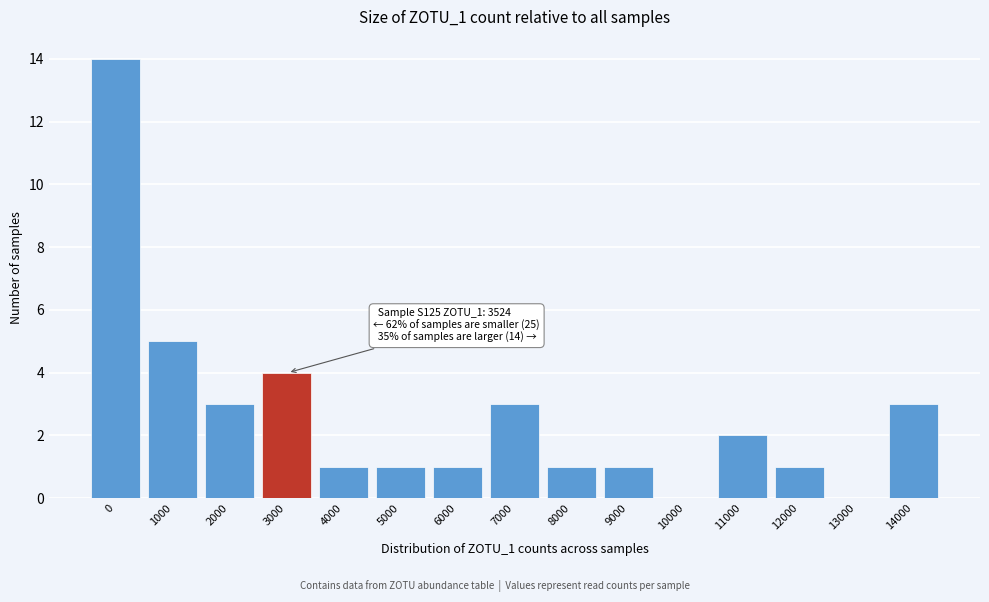

Reading right to left, transcribe all the data shown in this chart.

14000=3	13000=0	12000=1	11000=2	10000=0	9000=1	8000=1	7000=3	6000=1	5000=1	4000=1	3000=4	2000=3	1000=5	0=14